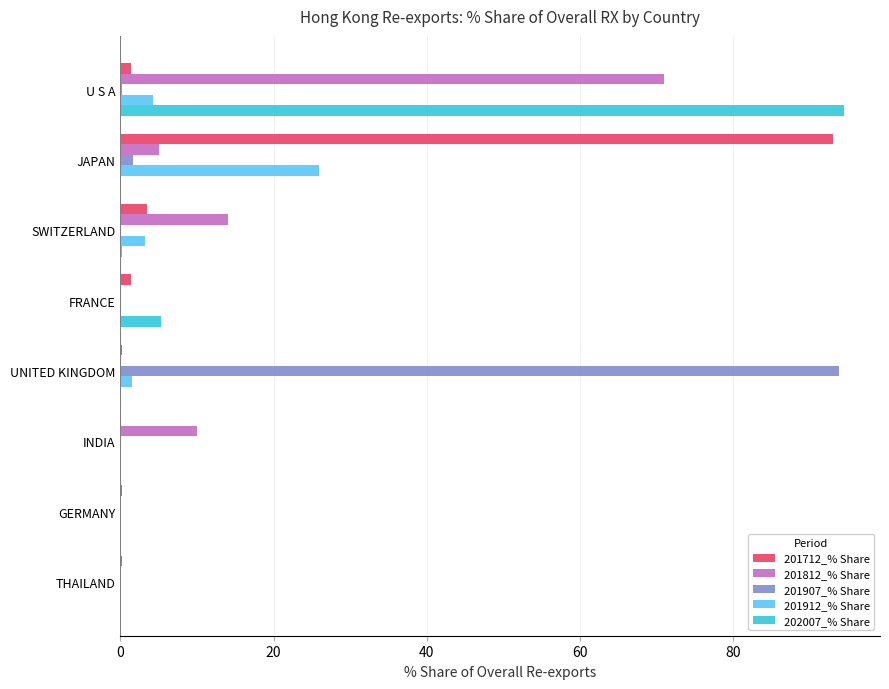

The value of 201907_% Share at FRANCE is 49.8. True or false?

False